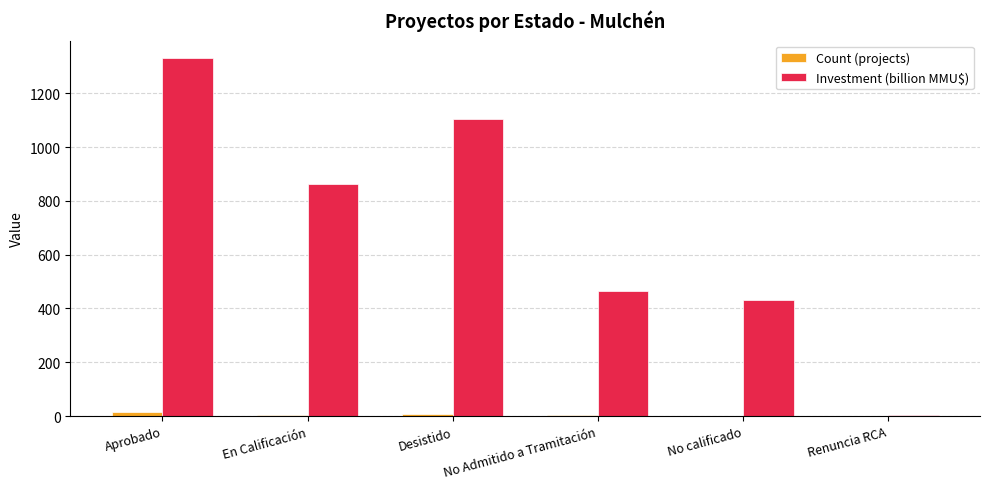

The Investment (billion MMU$) series shows 260 at No Admitido a Tramitación. True or false?

False